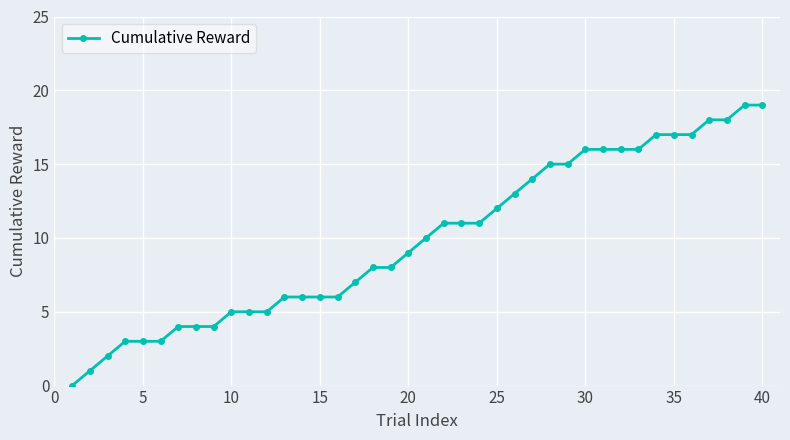

What is the average value?

10